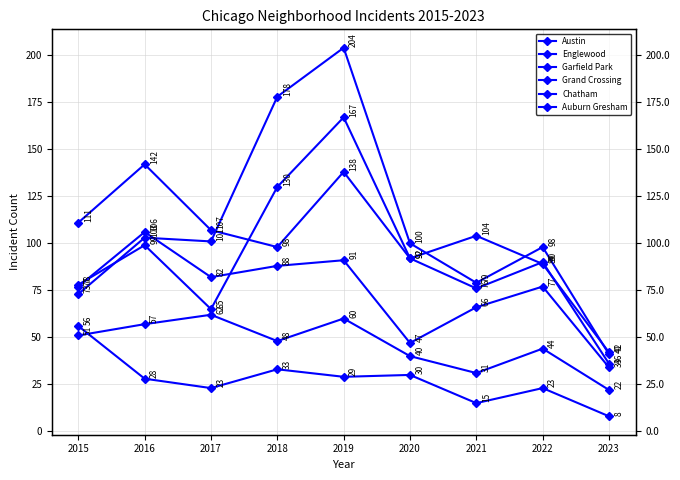

Which has a higher value, 2016 or 2019?

2019